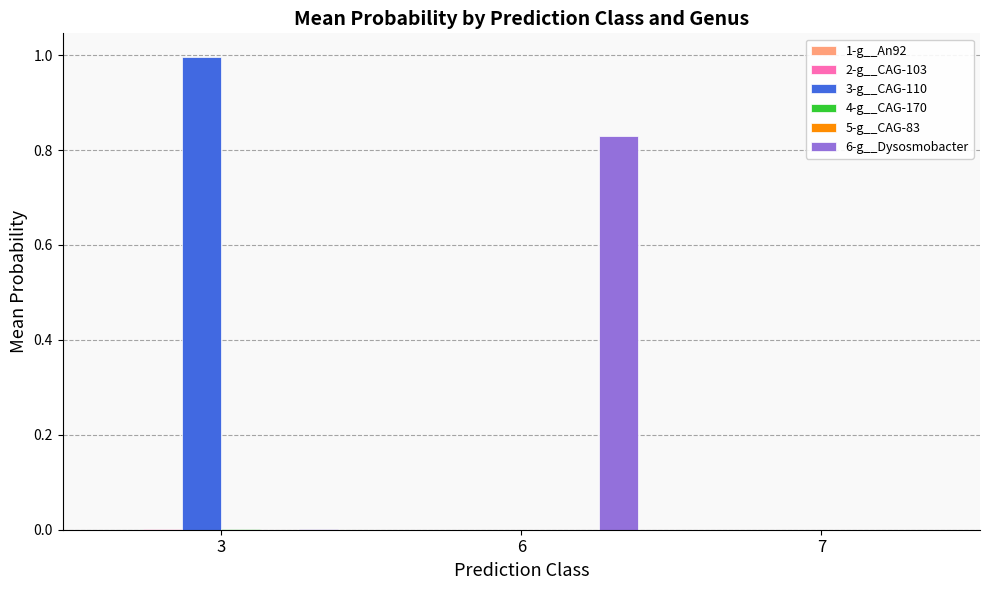

Which series has the widest spread of values?

3-g__CAG-110